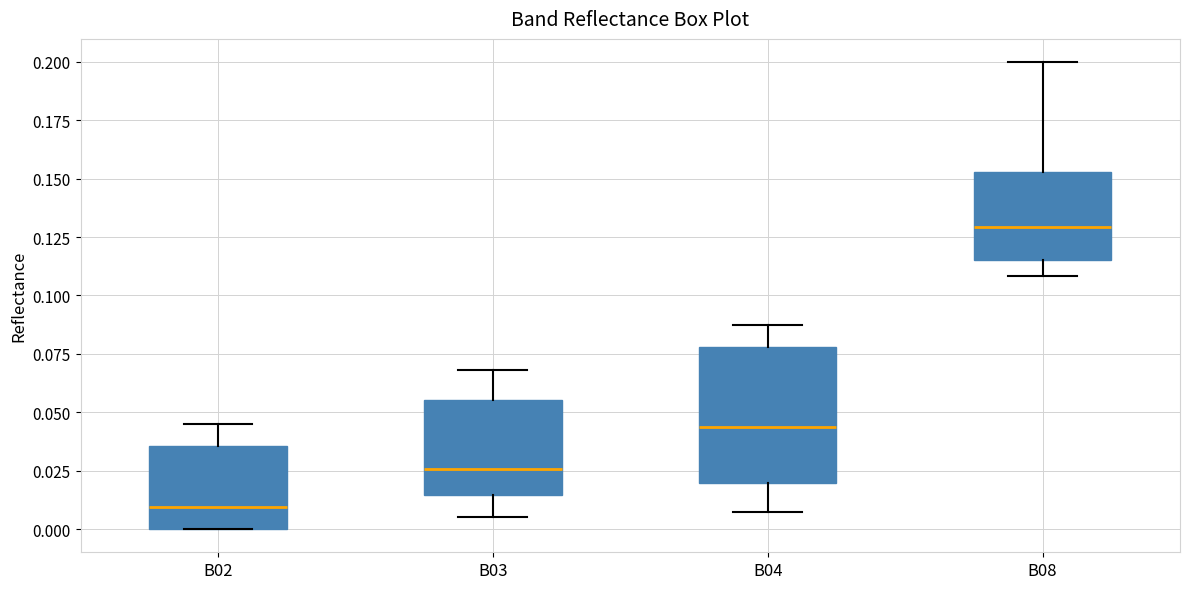

Reading left to right, read every box against the y-axis: the position of its median line, the range the box covers, and the ends of its whiskers. The values are not printed on the chart, so give them approximately, as read against the axis.

B02: median 0.010, box 0.000 to 0.035, whiskers 0.000 to 0.045
B03: median 0.025, box 0.015 to 0.055, whiskers 0.005 to 0.070
B04: median 0.045, box 0.020 to 0.080, whiskers 0.005 to 0.085
B08: median 0.130, box 0.115 to 0.155, whiskers 0.110 to 0.200